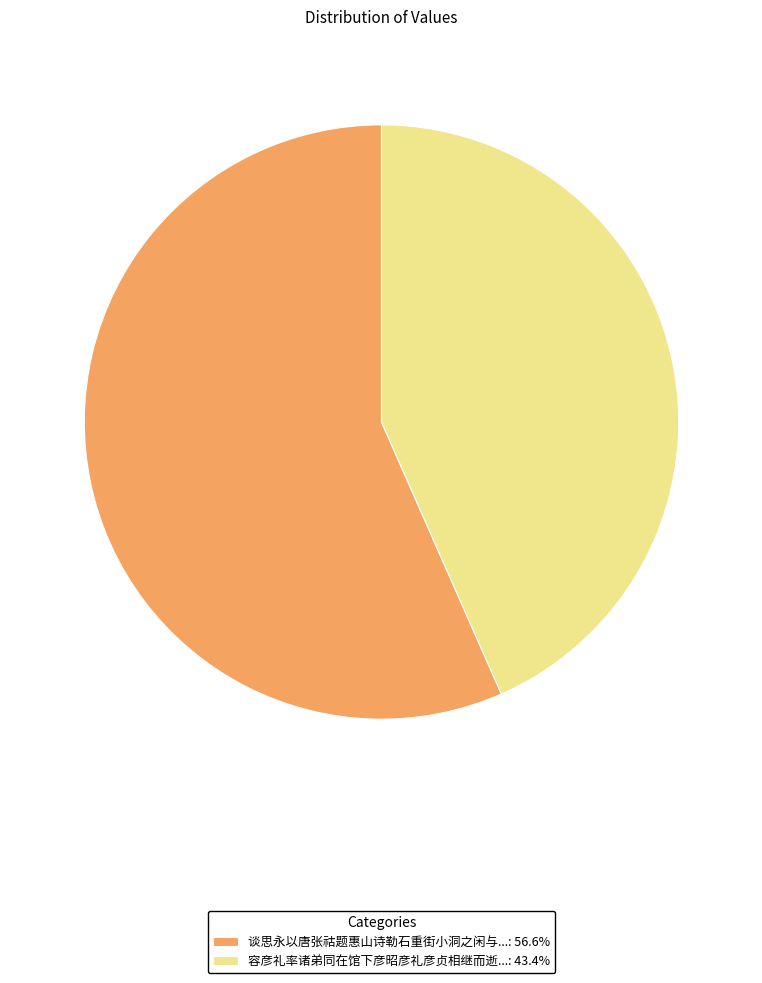

Is the sum of 容彦礼率诸弟同在馆下彦昭彦礼彦贞相继而逝...: 43.4% and 谈思永以唐张祜题惠山诗勒石重街小洞之闲与...: 56.6% greater than half?

Yes